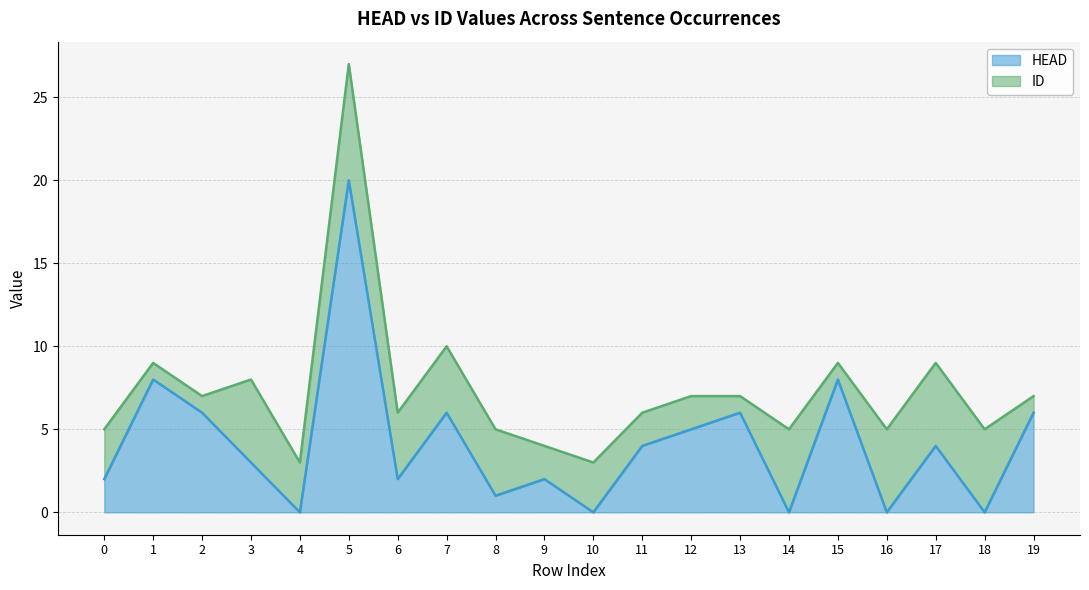

The ID series shows 8 at 3. True or false?

True